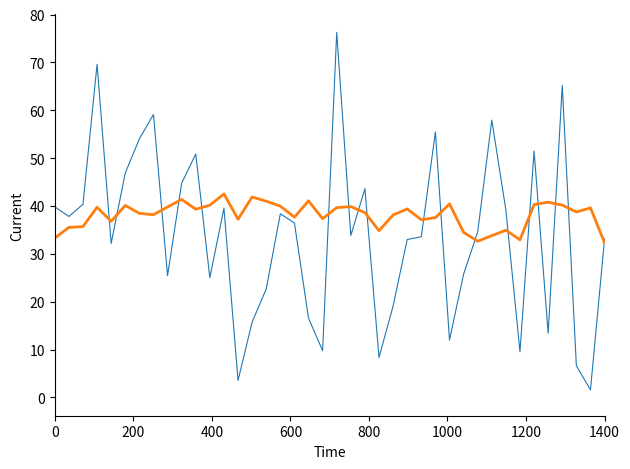

Which series ends up on top after the final intersection of FP (raw signal) and FP (smooth)?

FP (raw signal)